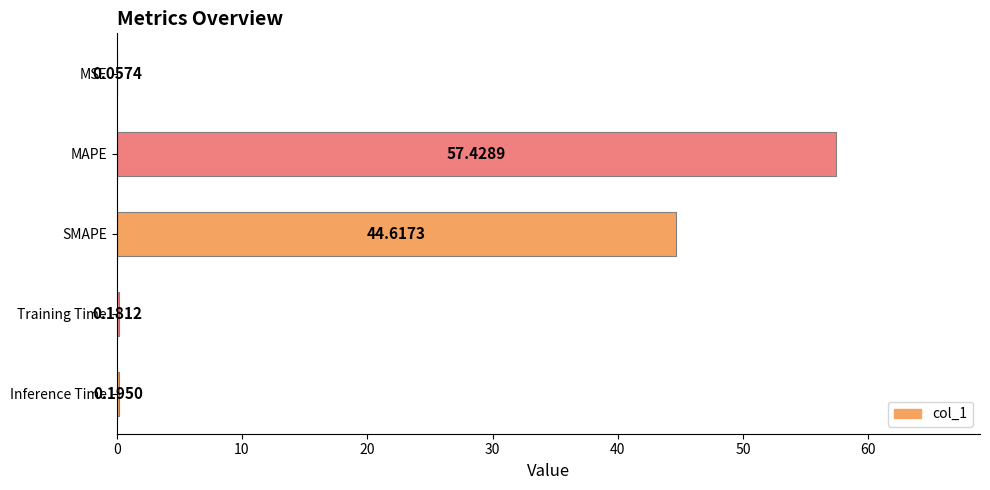

Where is the data nearest to the value 28?

SMAPE